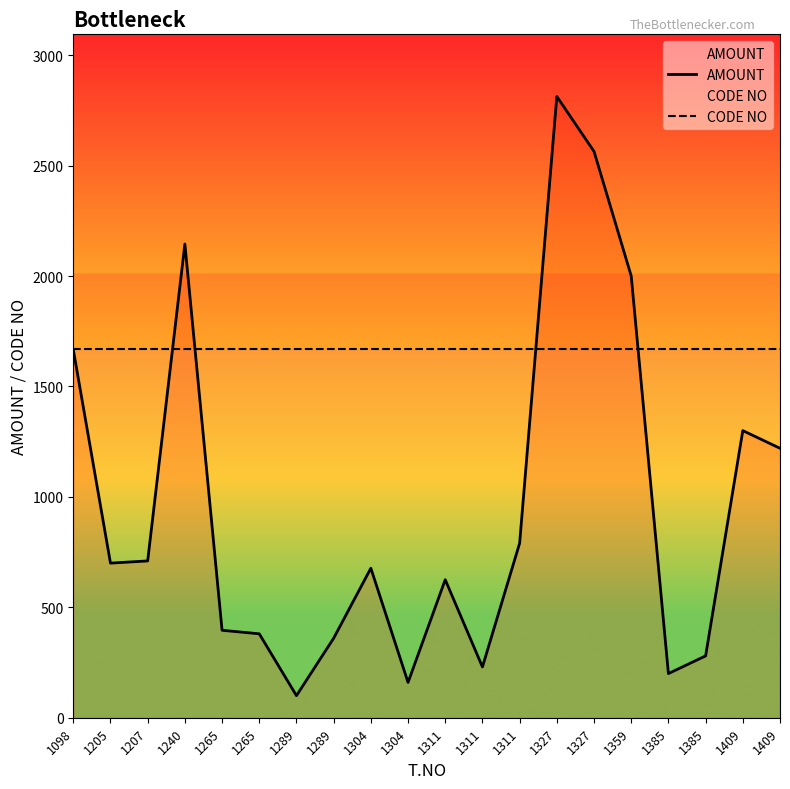

At which label is AMOUNT closest to 1456?

1409